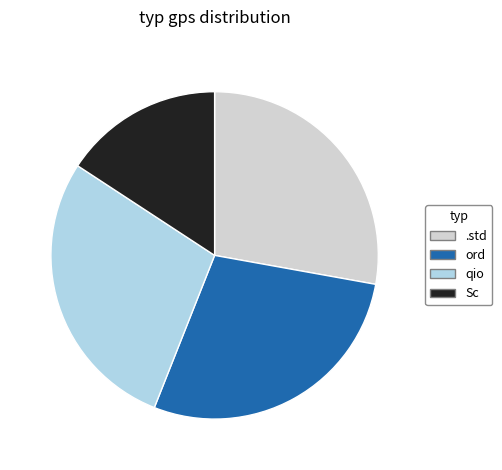

Is it true that ord is 28% of the pie?

True